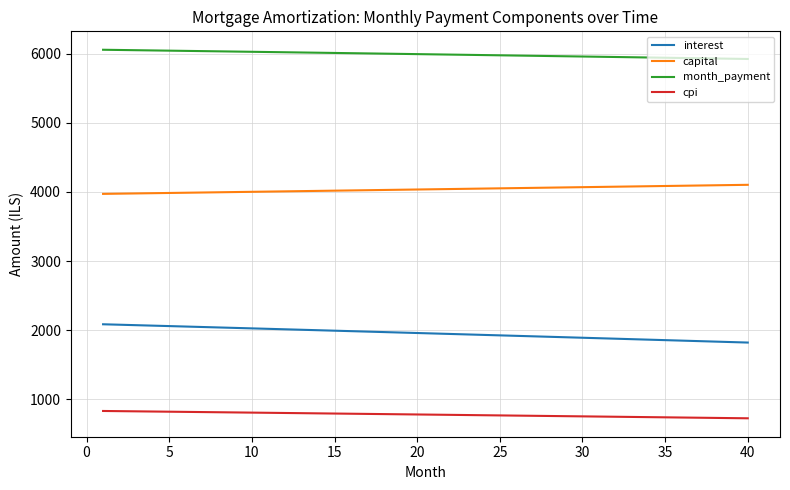

List the series in order of their overall mean, lowest first.

cpi, interest, capital, month_payment